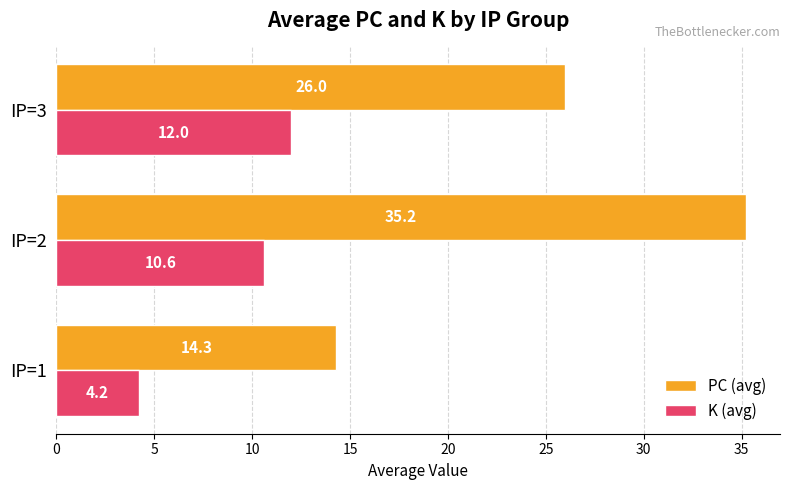

At which category is the sum across all series the highest?

IP=2